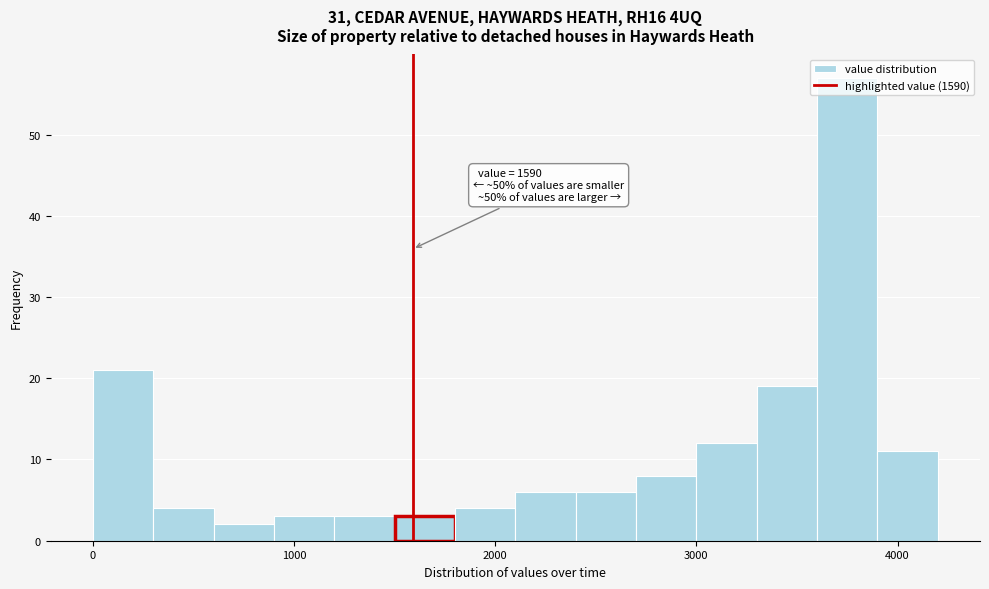

Around what value on the x-axis is the tallest bar? Give the approximate position of its centre, as read against the axis.

3800